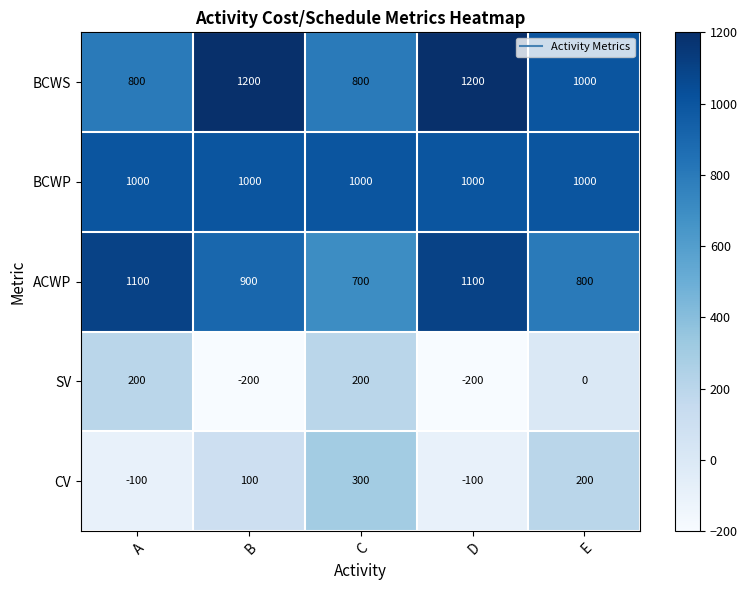

List the series in order of their peak value, highest first.

BCWS, ACWP, BCWP, CV, SV